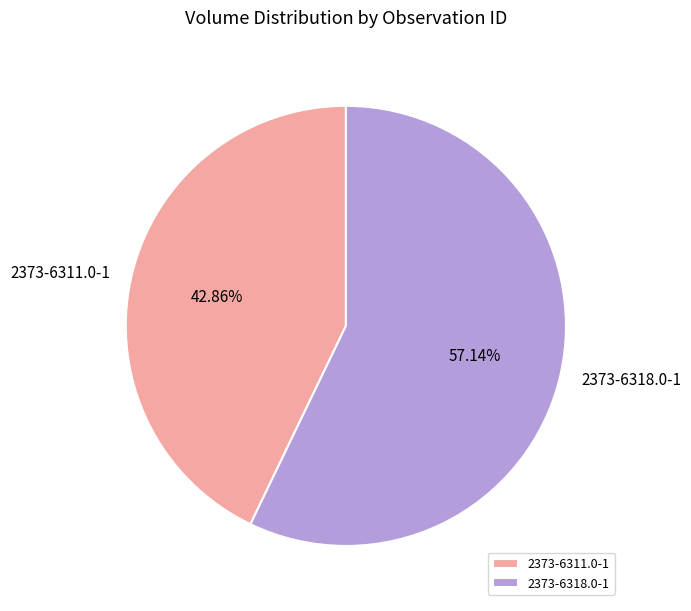

Count the number of slices in the pie.

2